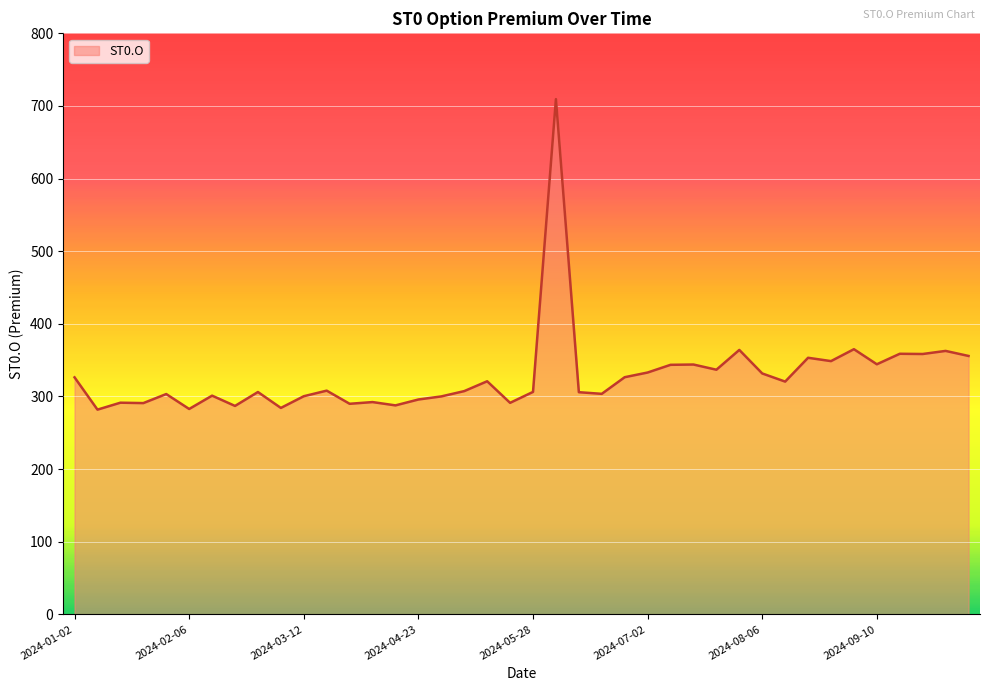

What is the maximum value shown in the chart?

709.4